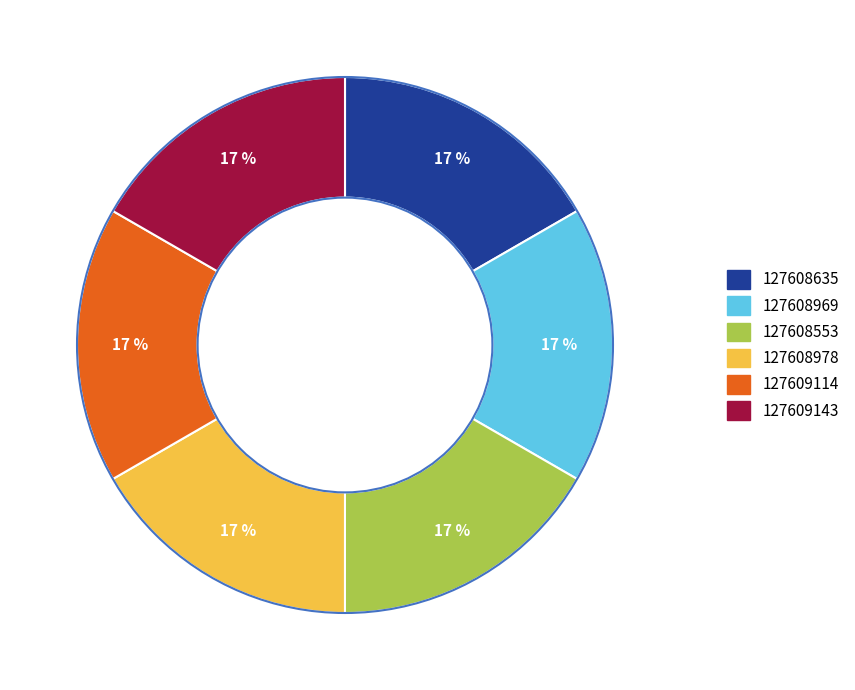

To the nearest percent, what is the combined percentage of 127609143 and 127609114?

33%